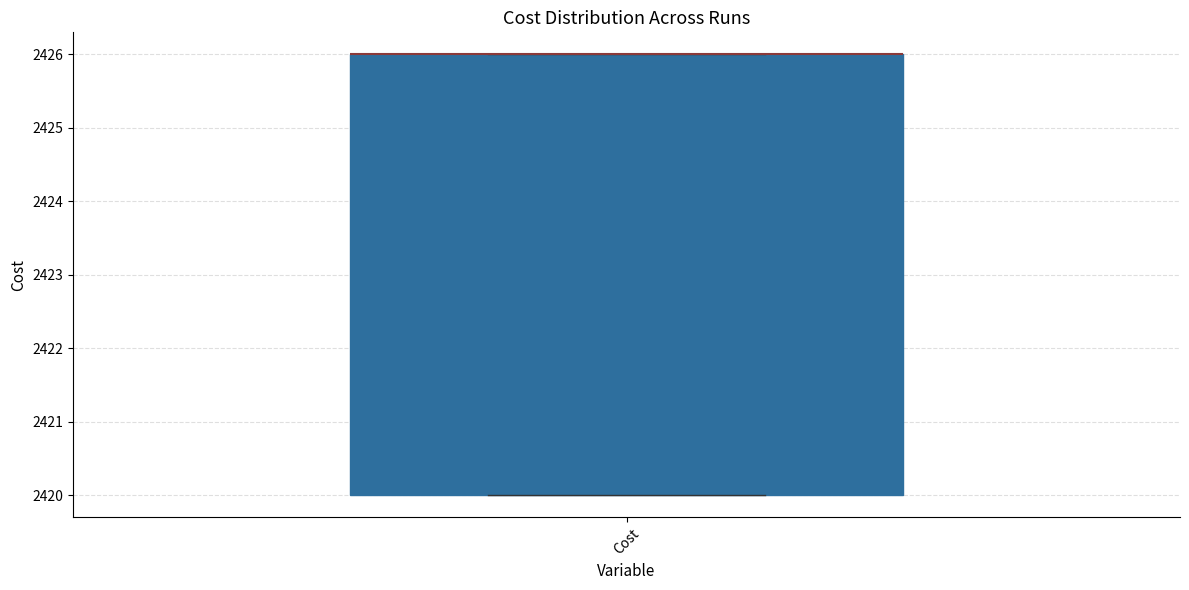

Transcribe this box plot: give where the median line is, the range the box spans, and where the two whiskers end, as read against the y-axis. The values are not printed on the chart, so give them approximately, as read against the axis.

median 2426 (drawn on the box's upper edge), box 2420 to 2426, whiskers 2420 to 2426